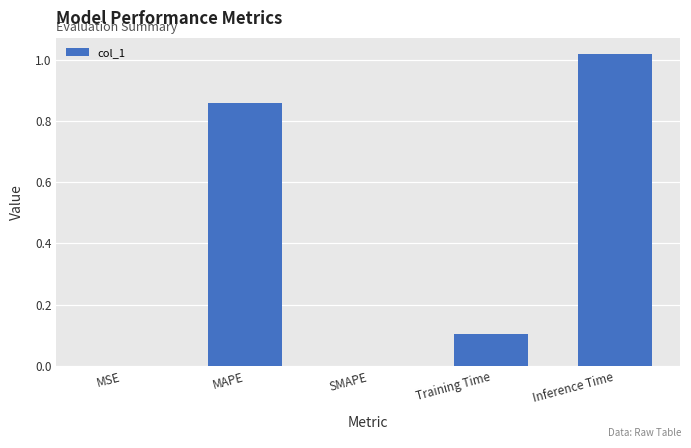

The value at MSE is 0.0. True or false?

True